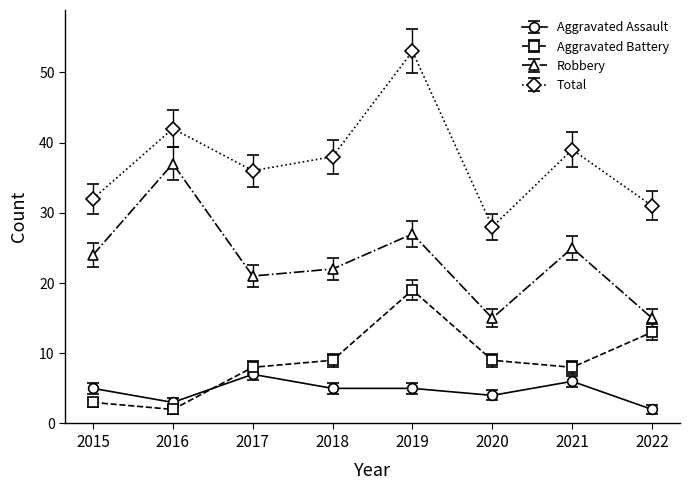

What are all the series names shown in the legend?

Aggravated Assault, Aggravated Battery, Robbery, Total